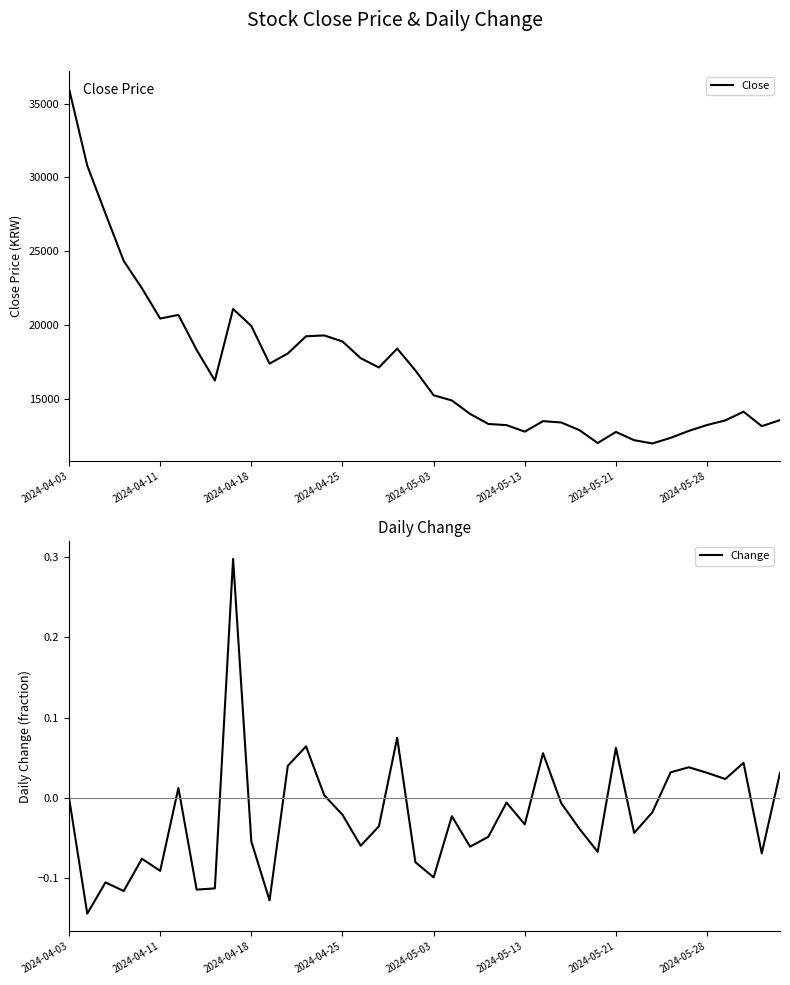

Does the chart display data point markers on the line(s)?

No